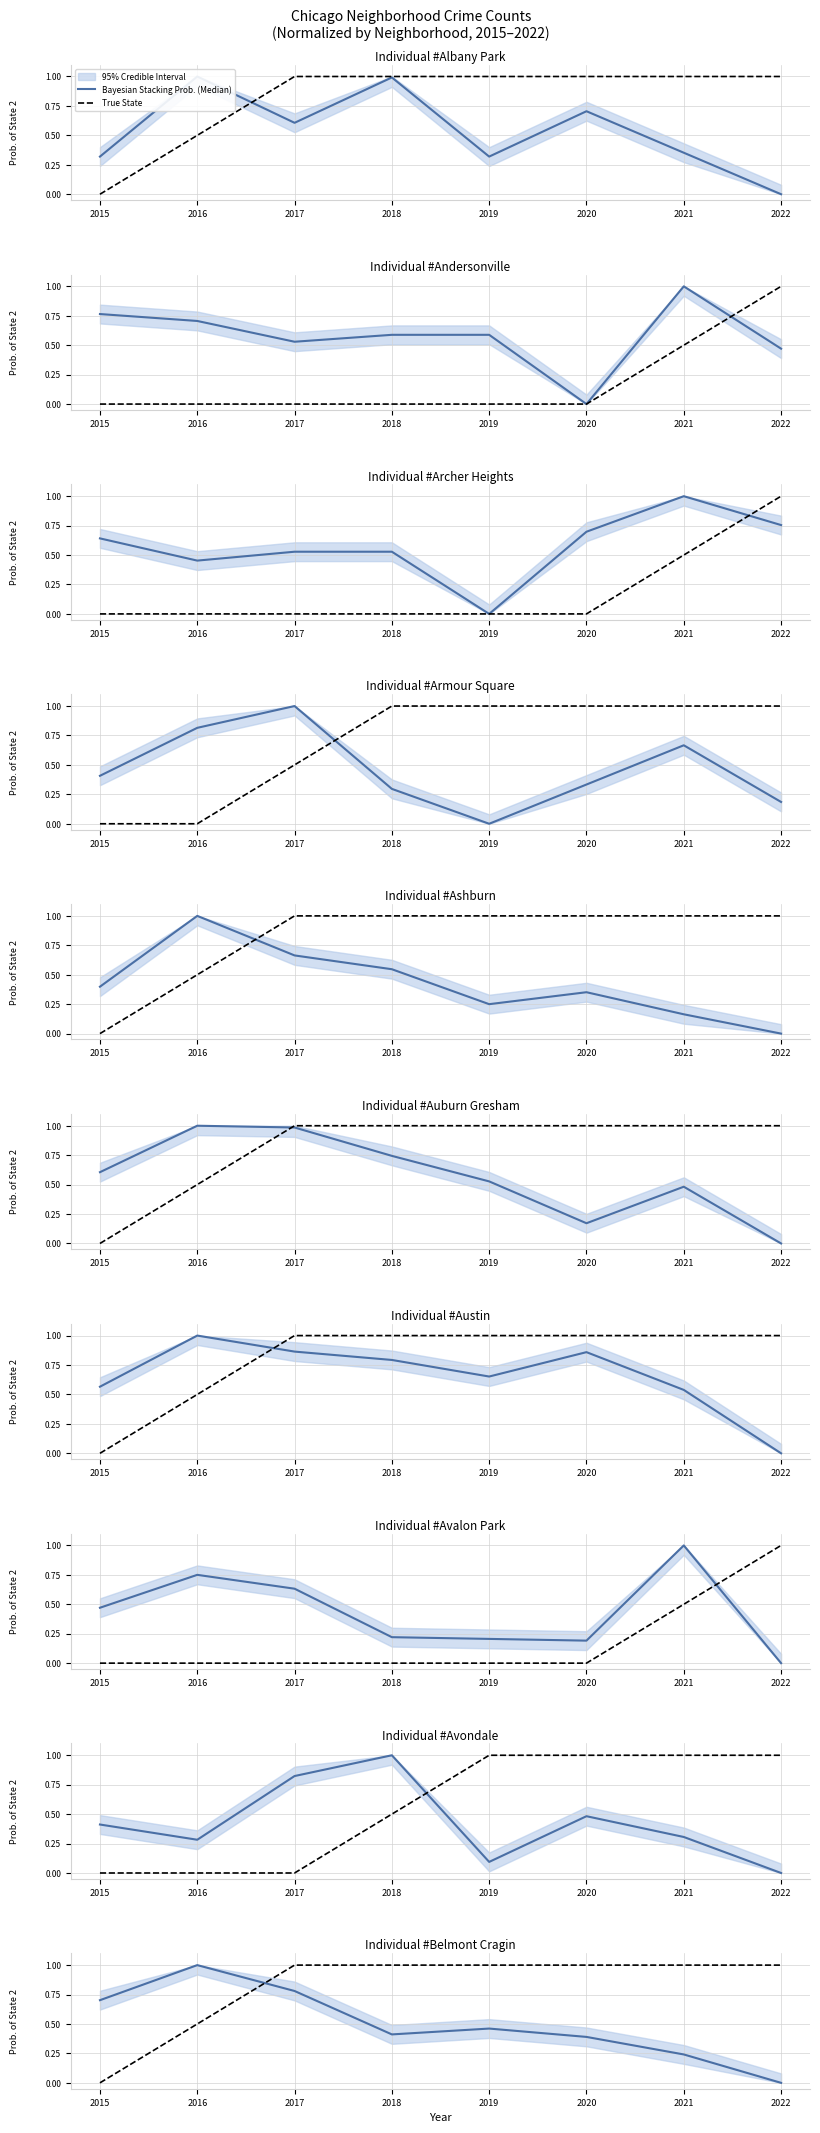

Rank the series by their average value, from lowest to highest.

Bayesian Stacking Prob. (Median), True State